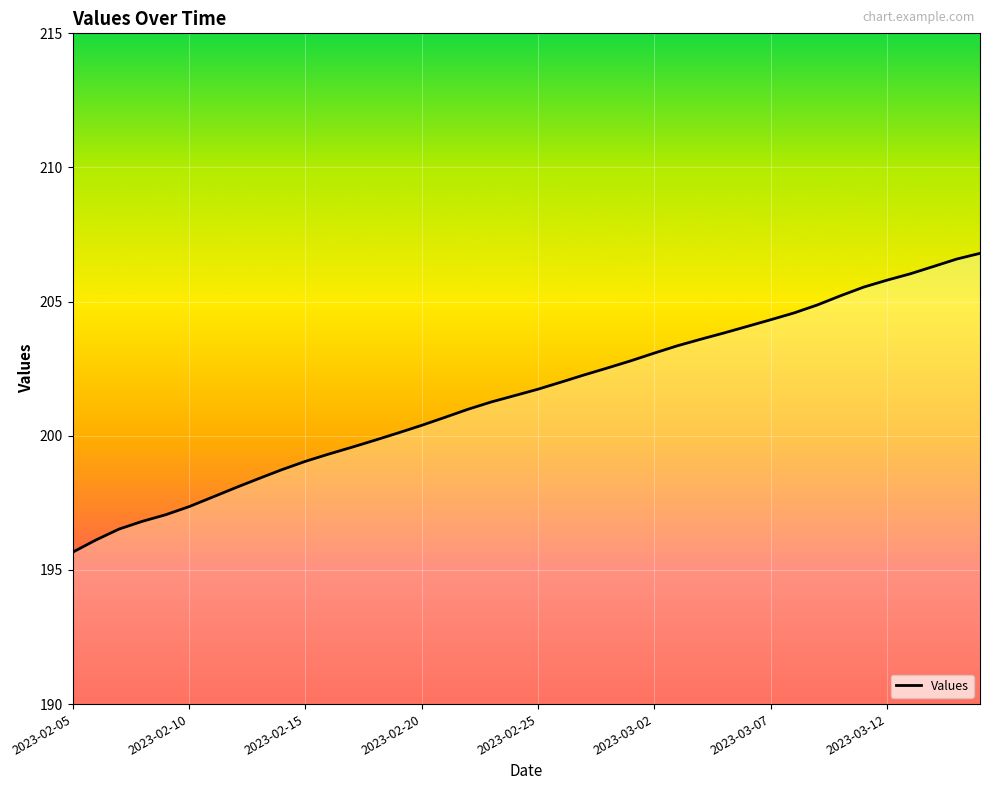

What is the smallest value displayed?

195.7